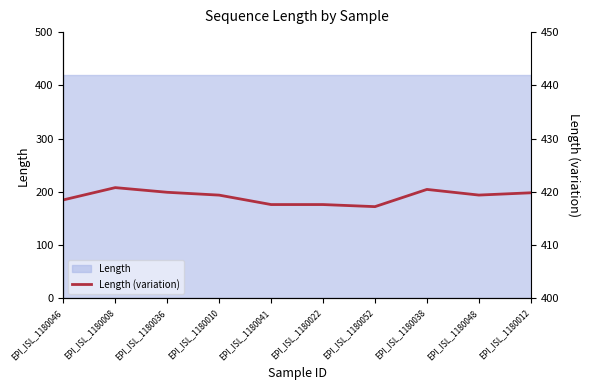

What is the value of the 7th point from the left?

417.2